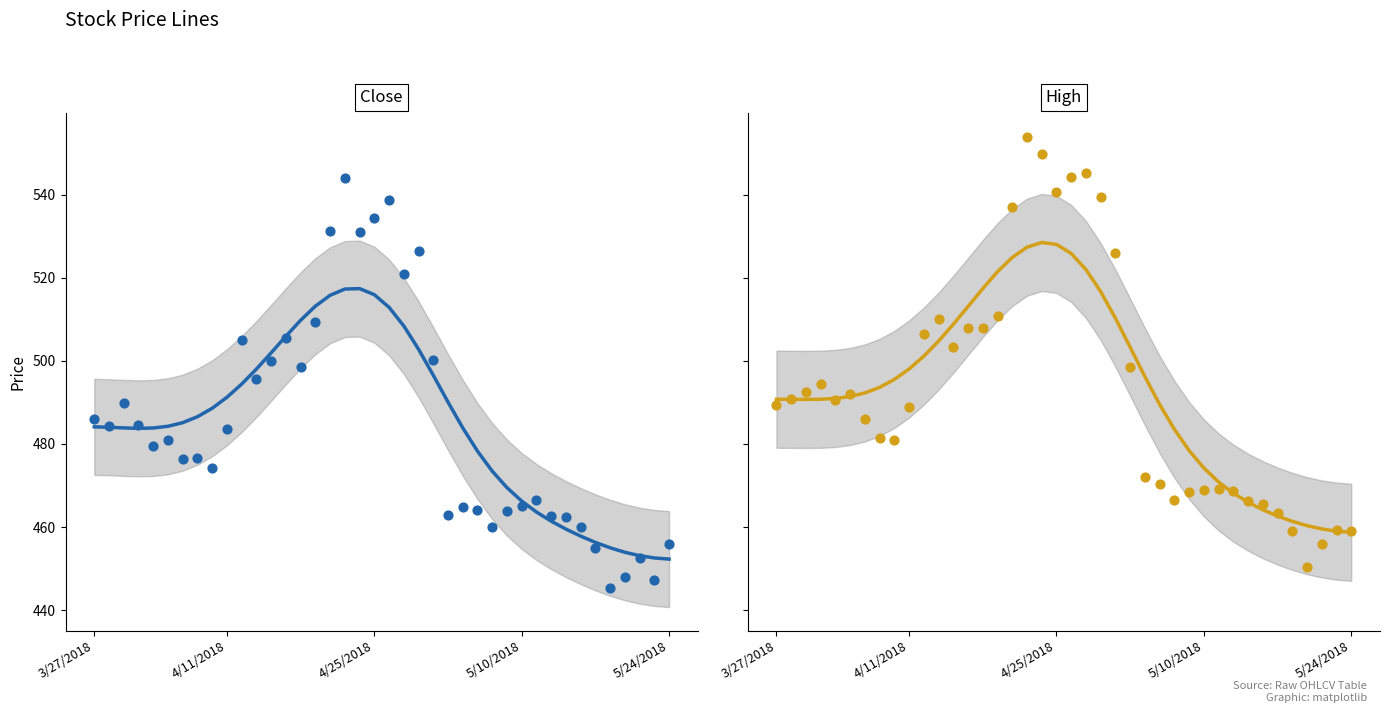

Which series has the largest total across all categories?

High smooth